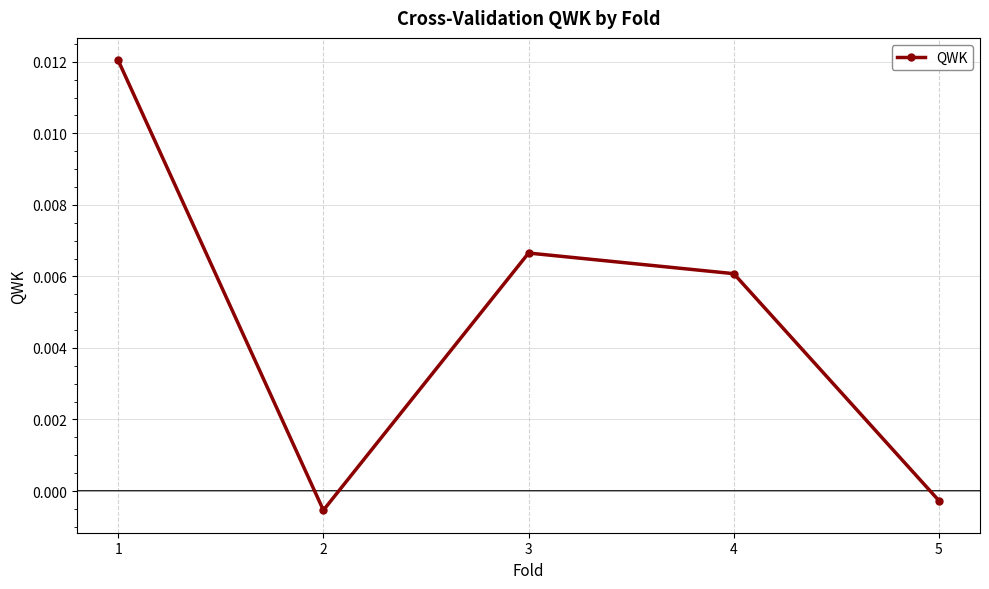

List the labels in order of value, smallest first.

2, 5, 4, 3, 1